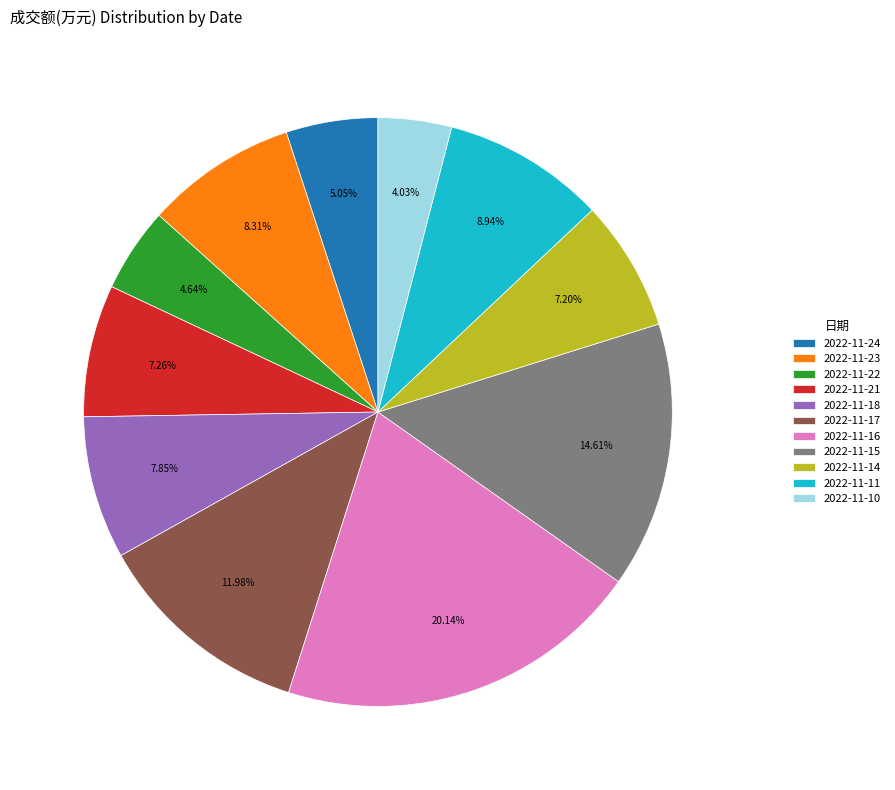

Does 2022-11-24 represent more than half of the total?

No